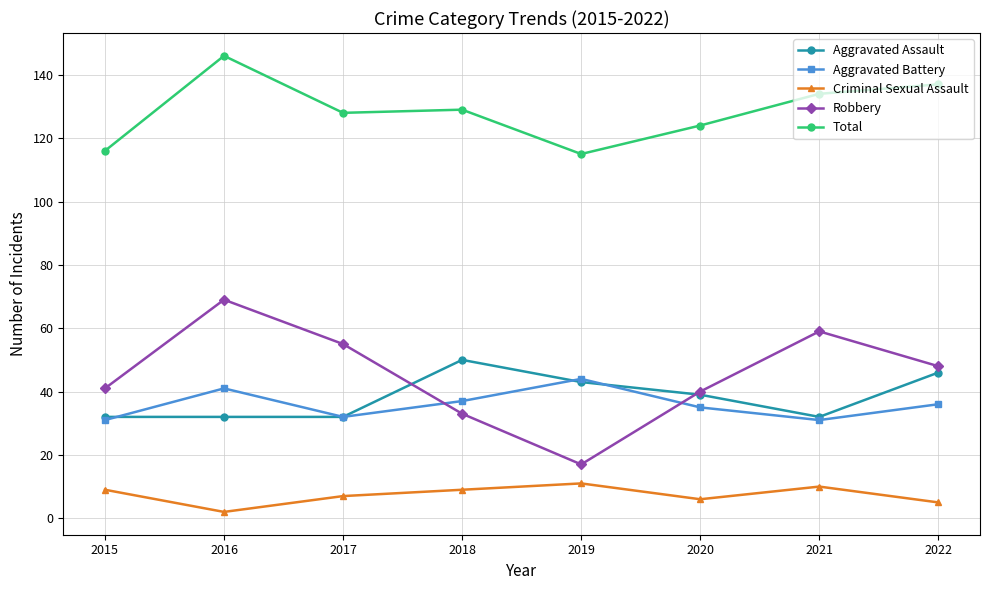

Between 2018 and 2020, which series saw the biggest shift?

Aggravated Assault